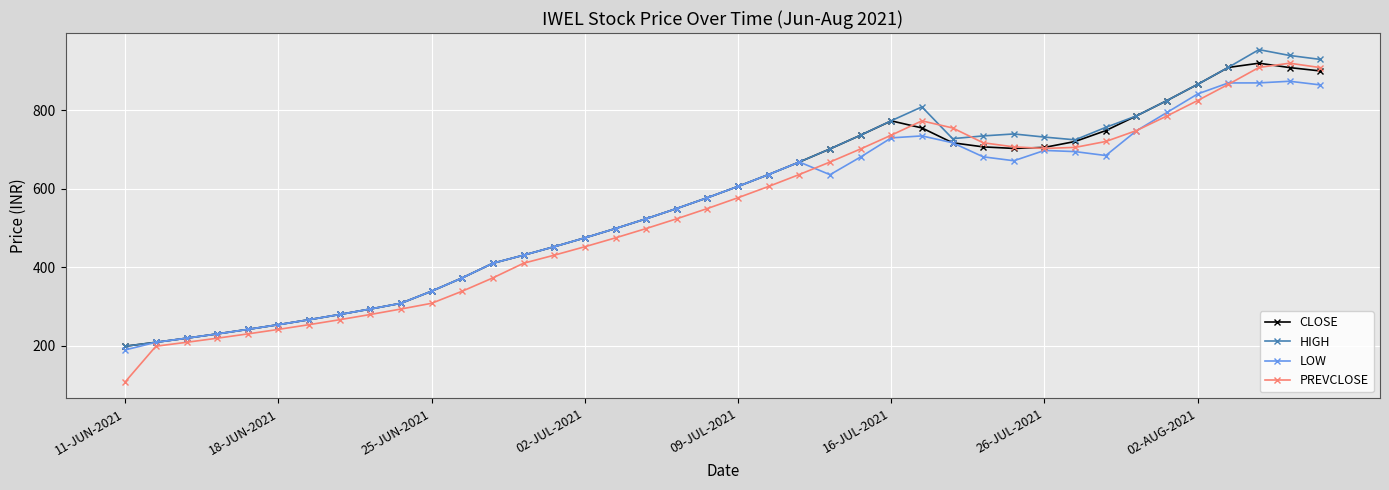

What is the minimum value for CLOSE?

199.1